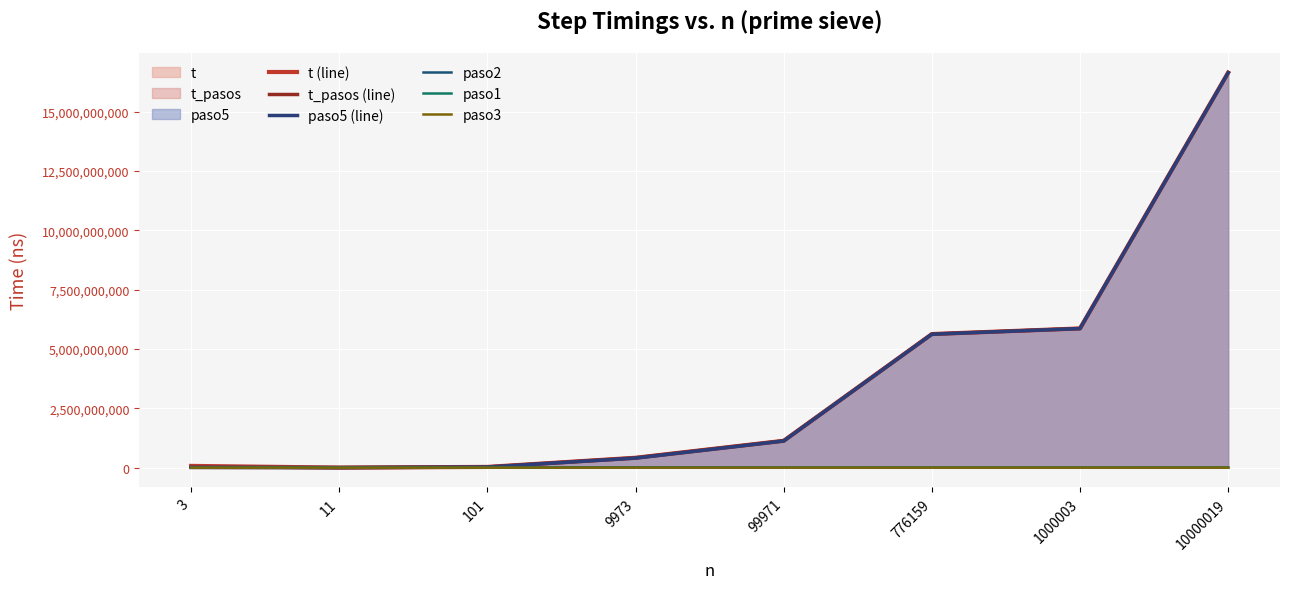

What is the sum of all paso2 values?

39224334